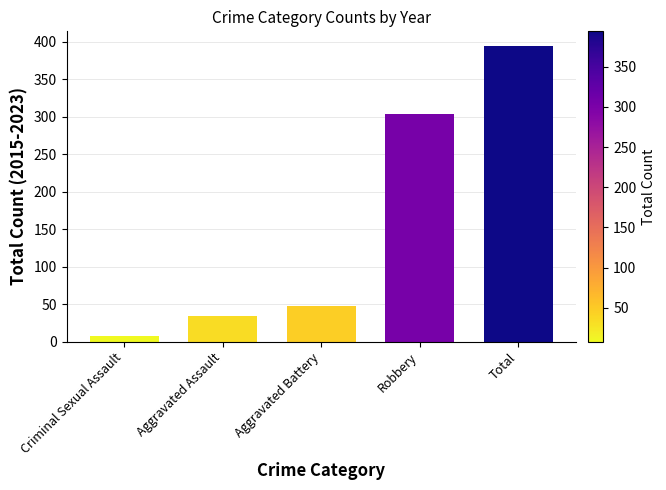

True or false: the data shows 23 at Aggravated Battery.

False